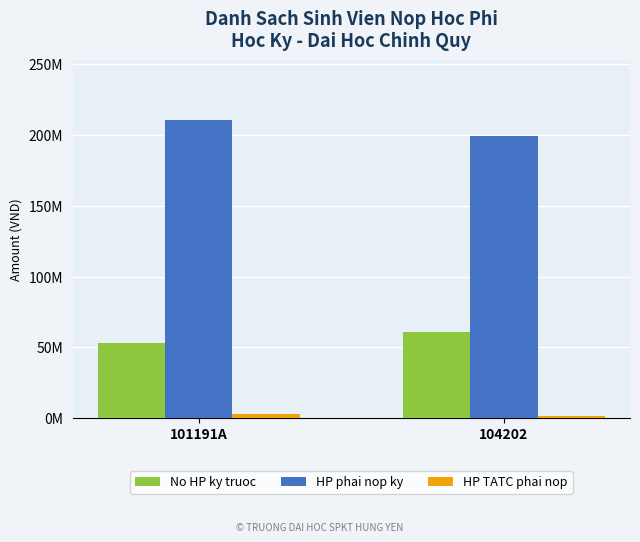

At which category does the chart reach its peak across all series?

101191A